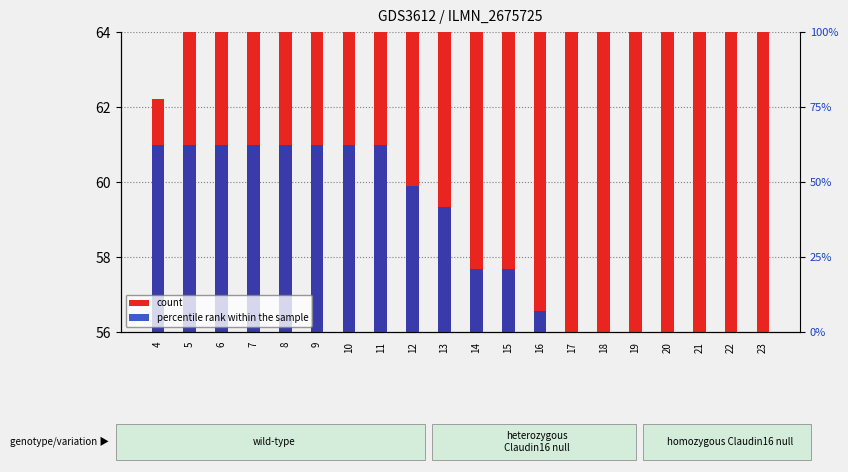

How many bars are there in each group?

2